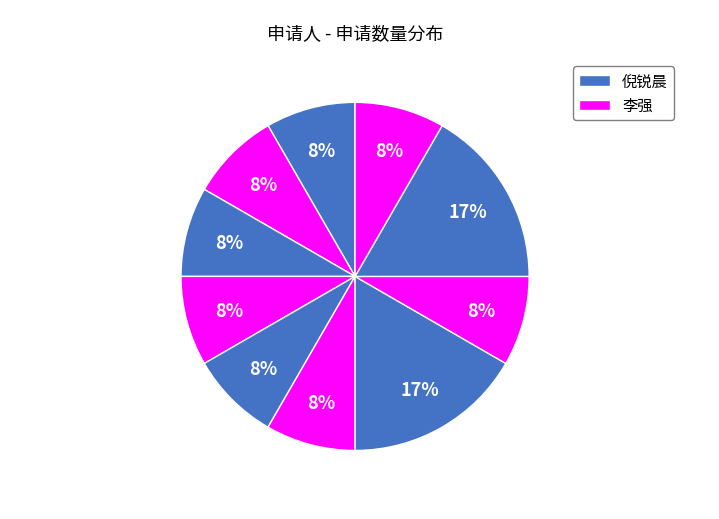

Is there a majority slice in this chart?

No